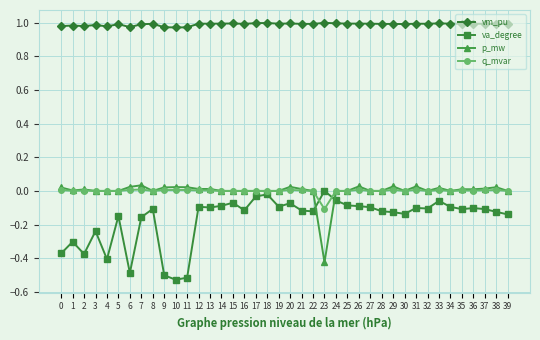

What are all the series names shown in the legend?

vm_pu, va_degree, p_mw, q_mvar